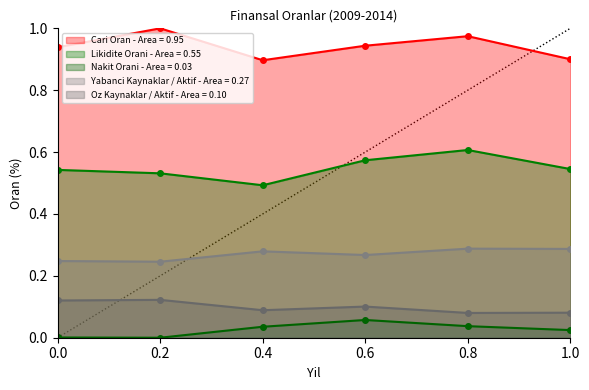

The value of Cari Oran - Area = 0.95 at 0.2 is 1.0. True or false?

True